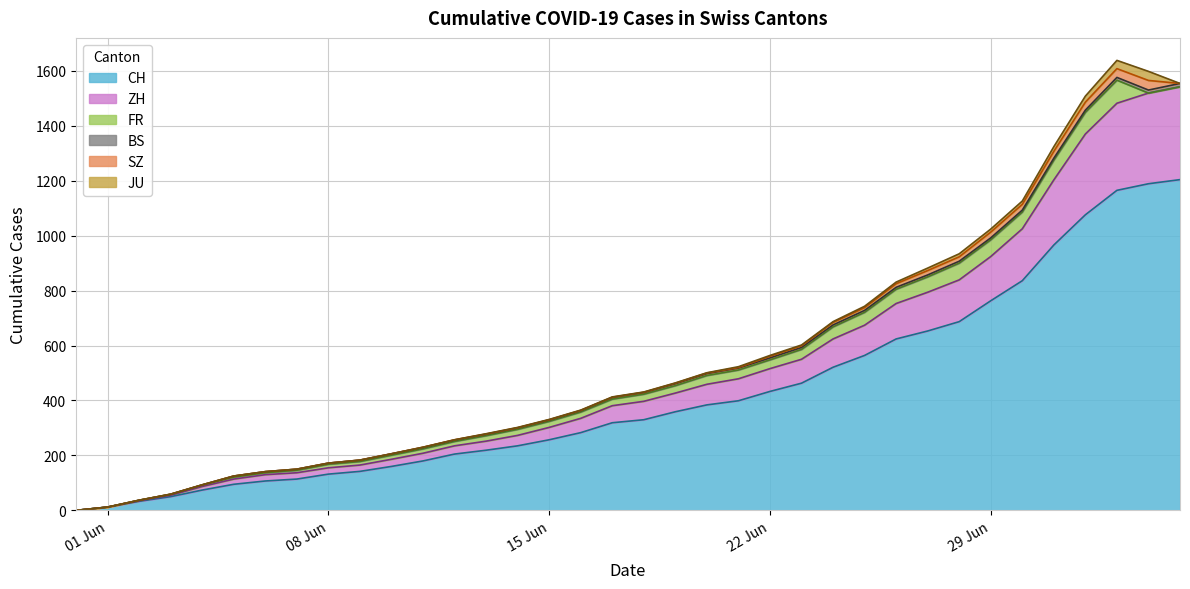

What is the sum of all BS values?

202